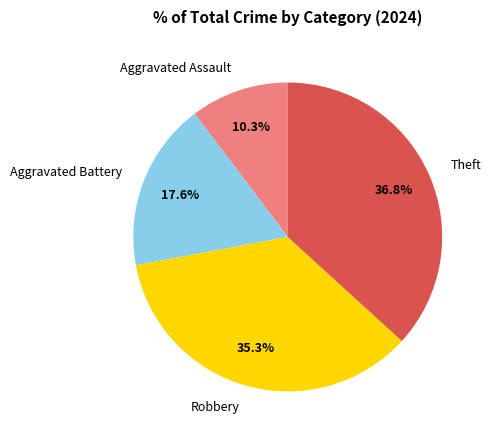

True or false: Theft accounts for 44% of the total.

False